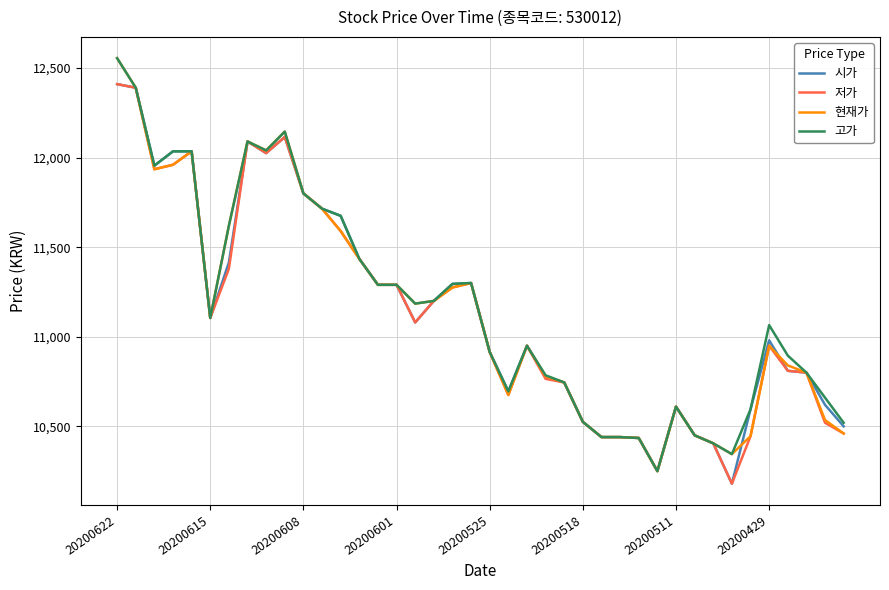

How many values in the 저가 series are below 11080?

20